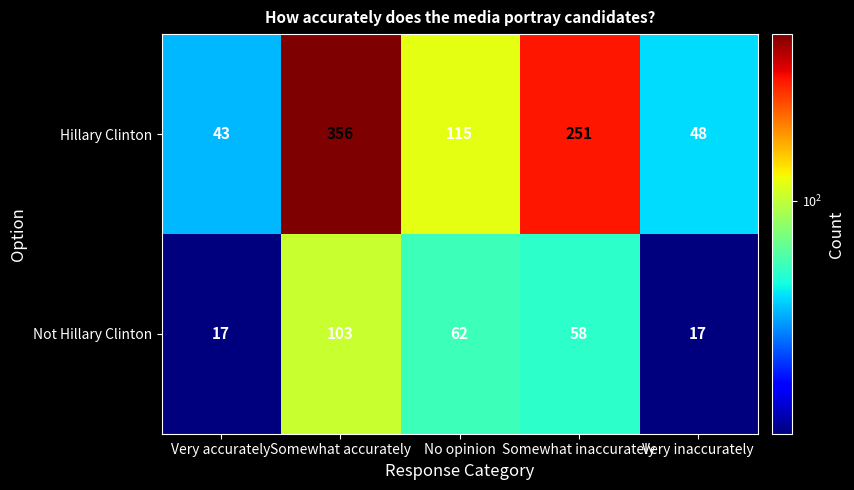

List the series in order of their peak value, highest first.

Hillary Clinton, Not Hillary Clinton